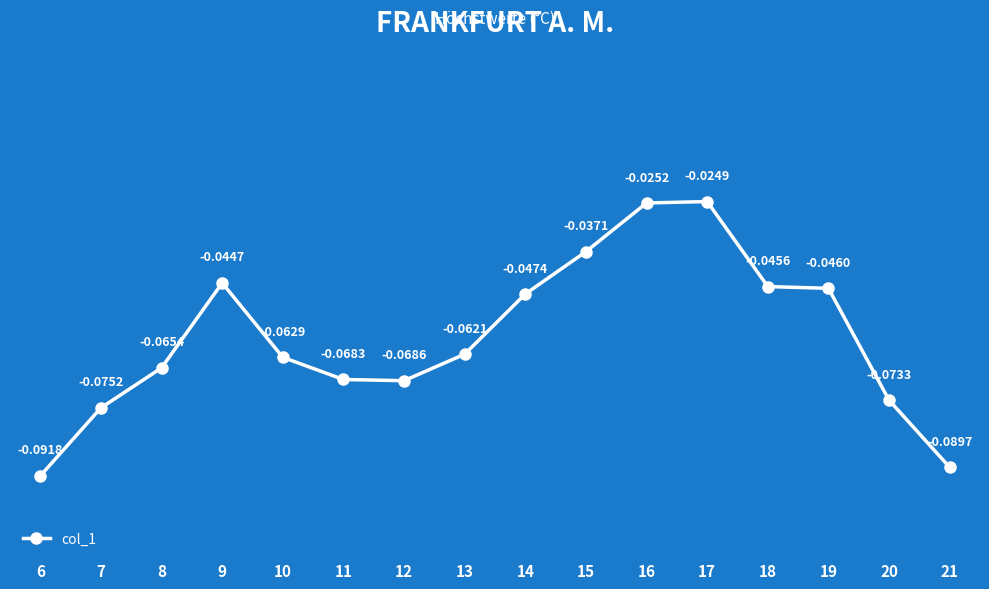

True or false: there are more than 1 points higher than both neighbors.

True